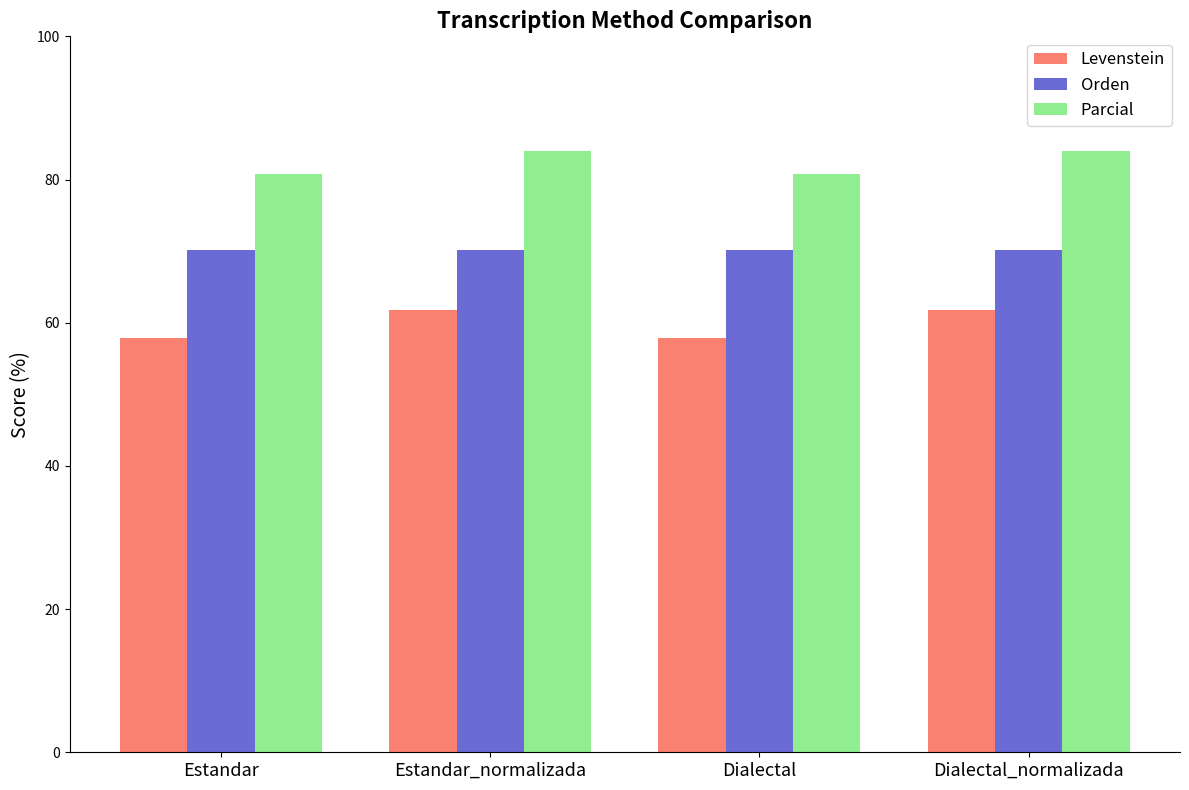

Does the chart contain any negative values?

No